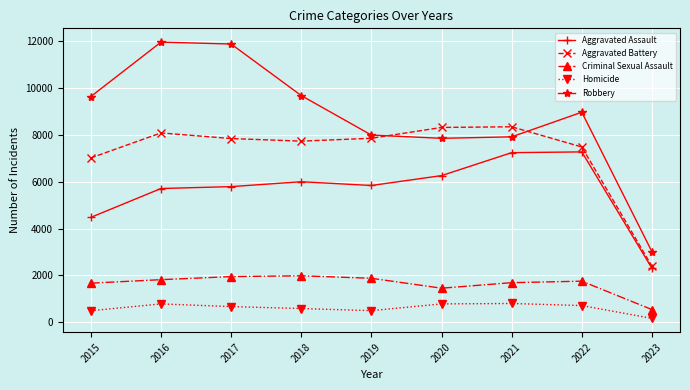

What is the highest value of the Homicide series?

804